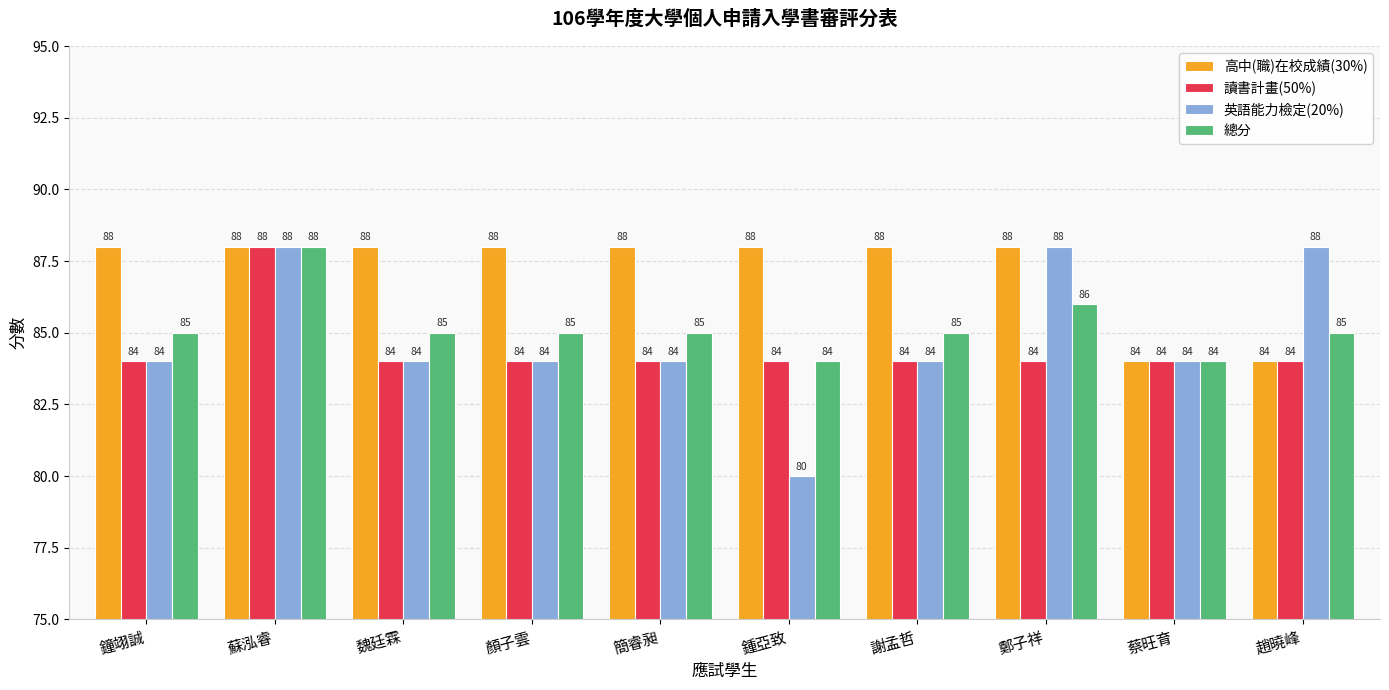

Reading left to right, transcribe all the data shown in this chart.

高中(職)在校成績(30%): 鐘翊誠=88	蘇泓睿=88	魏廷霖=88	顏子雲=88	簡睿昶=88	鍾亞致=88	謝孟哲=88	鄭子祥=88	蔡旺育=84	趙曉峰=84
讀書計畫(50%): 鐘翊誠=84	蘇泓睿=88	魏廷霖=84	顏子雲=84	簡睿昶=84	鍾亞致=84	謝孟哲=84	鄭子祥=84	蔡旺育=84	趙曉峰=84
英語能力檢定(20%): 鐘翊誠=84	蘇泓睿=88	魏廷霖=84	顏子雲=84	簡睿昶=84	鍾亞致=80	謝孟哲=84	鄭子祥=88	蔡旺育=84	趙曉峰=88
總分: 鐘翊誠=85	蘇泓睿=88	魏廷霖=85	顏子雲=85	簡睿昶=85	鍾亞致=84	謝孟哲=85	鄭子祥=86	蔡旺育=84	趙曉峰=85